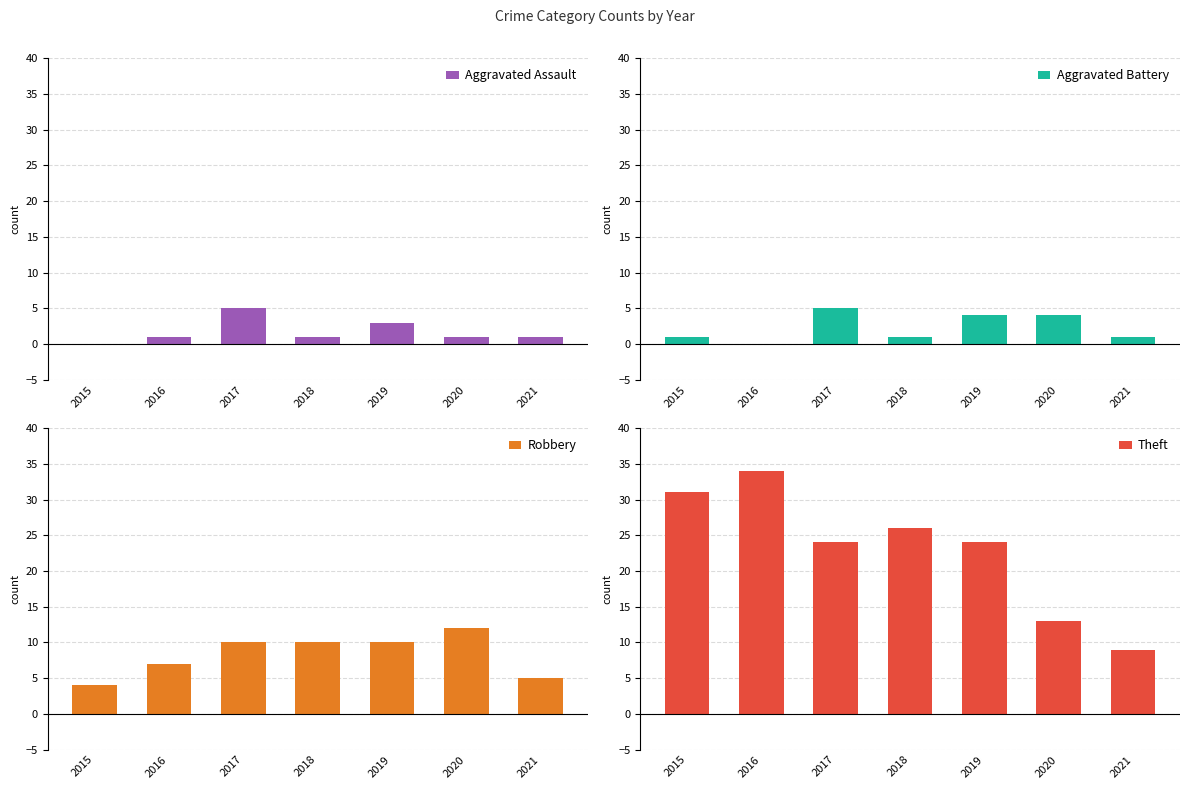

Where is Robbery nearest to the value 8?

2016